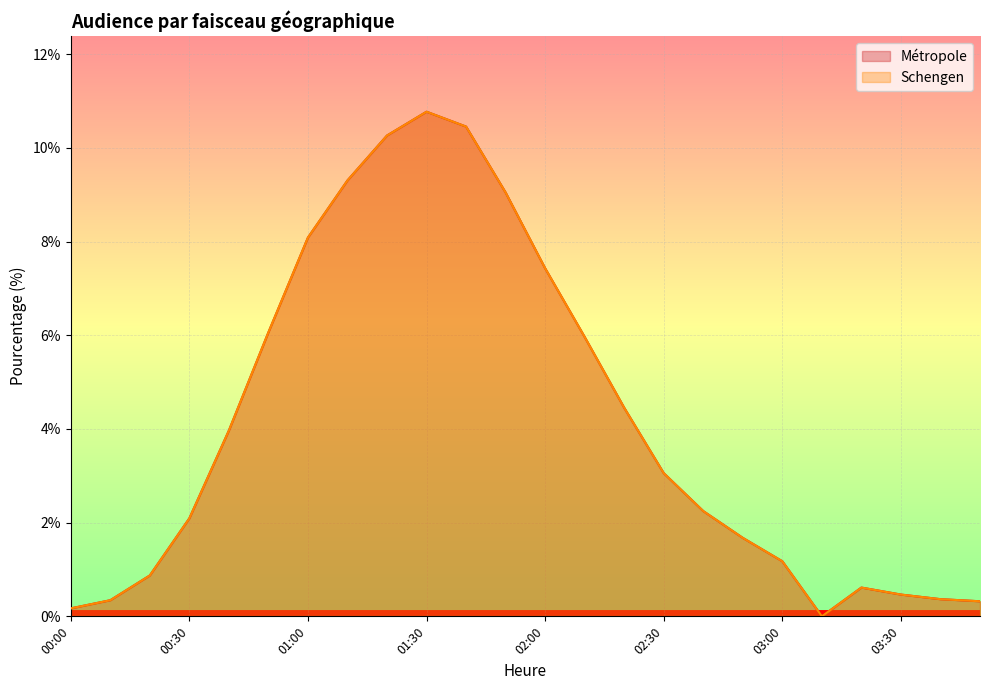

How many interior local peaks does the Schengen series have?

2